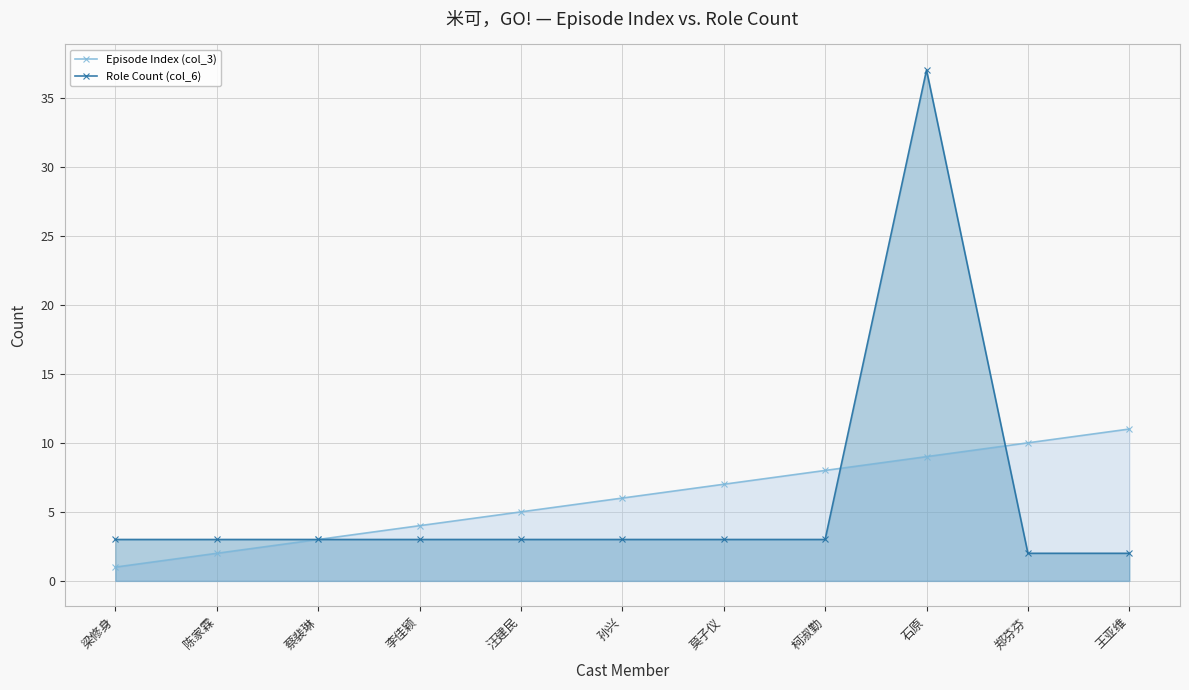

At how many categories does at least one series exceed 31?

1